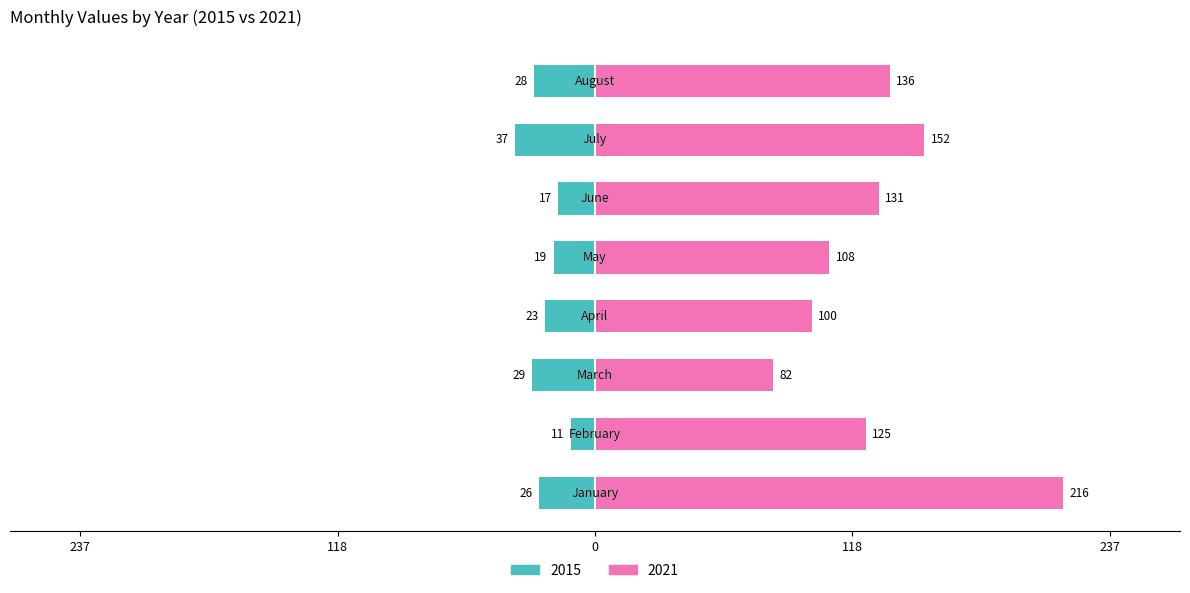

What is the difference between the maximum and minimum values in the 2015 series?

26